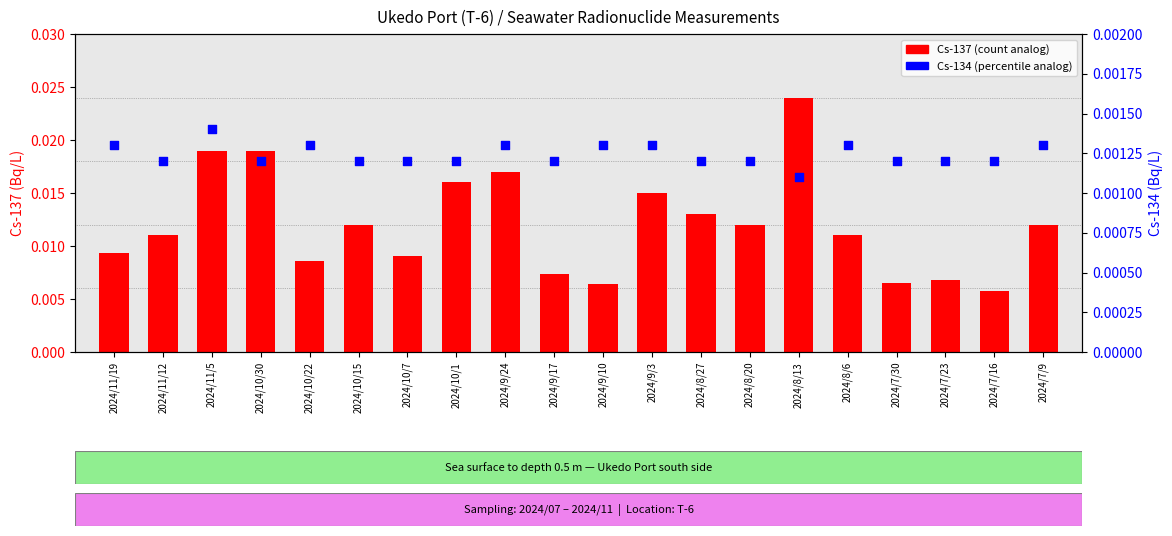

What are all the series names shown in the legend?

Cs-137, Cs-134